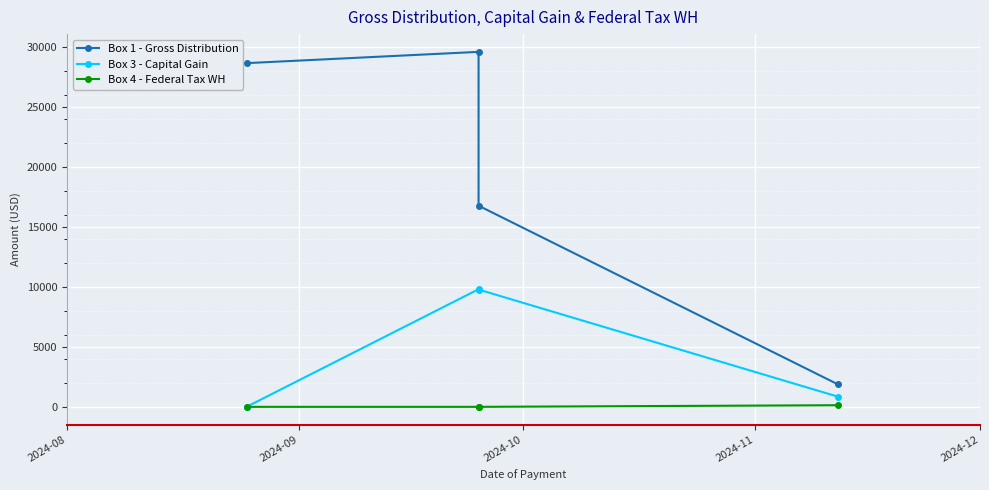

Rank the series by their average value, from highest to lowest.

Box 1 - Gross Distribution, Box 3 - Capital Gain, Box 4 - Federal Tax WH